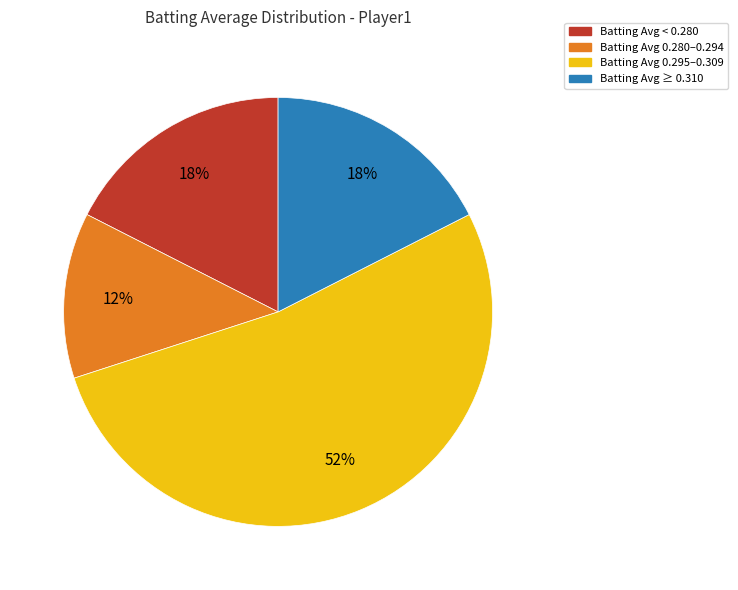

True or false: Batting Avg 0.280–0.294 accounts for 12% of the total.

True